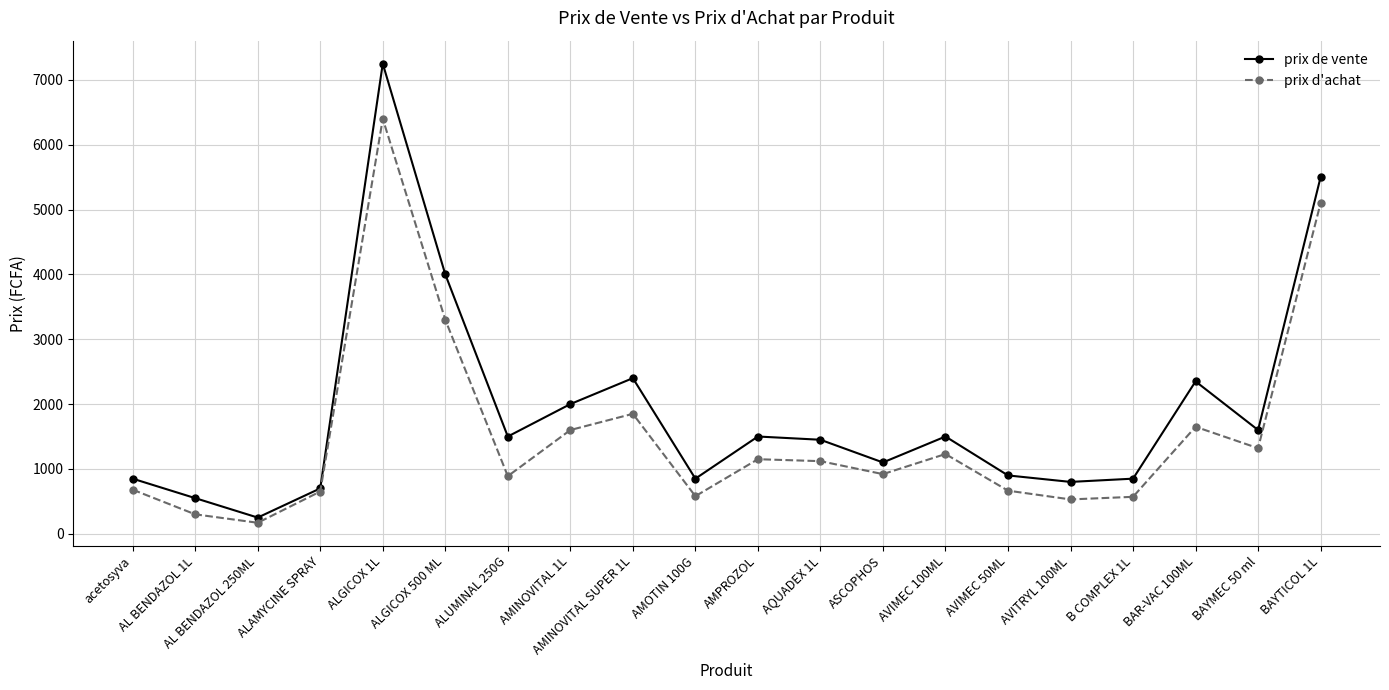

What is the average value of the prix d'achat series?

1534